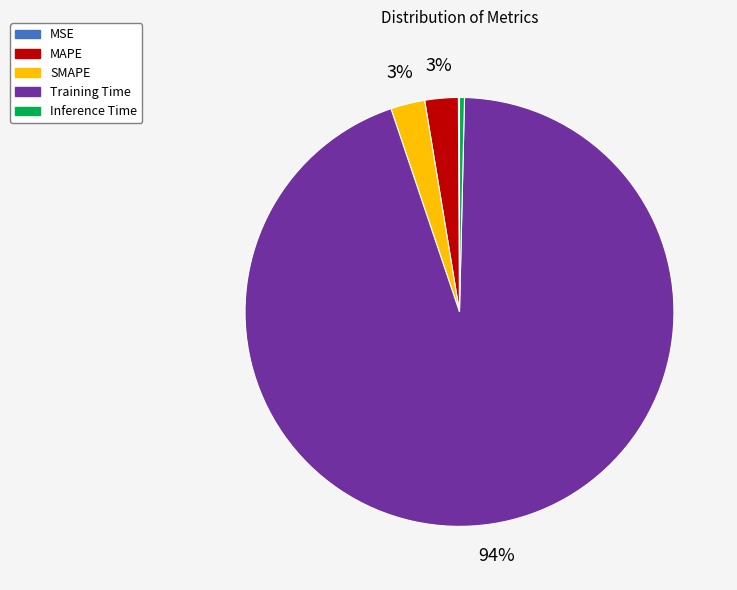

Is the sum of MAPE and SMAPE greater than half?

No